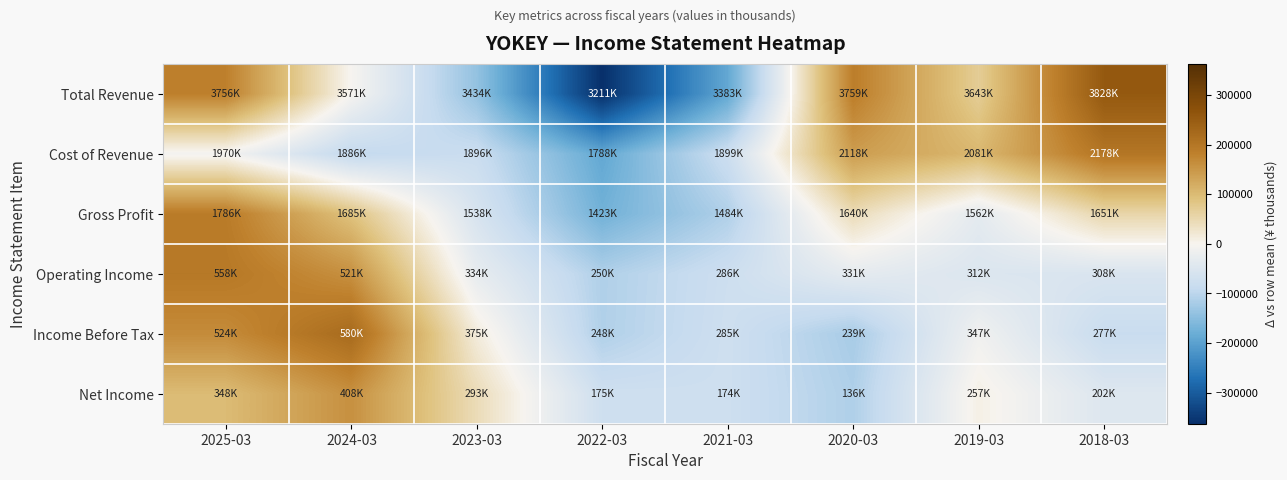

At 2024-03, list the series in order from largest to smallest.

Income Before Tax, Net Income, Operating Income, Gross Profit, Total Revenue, Cost of Revenue